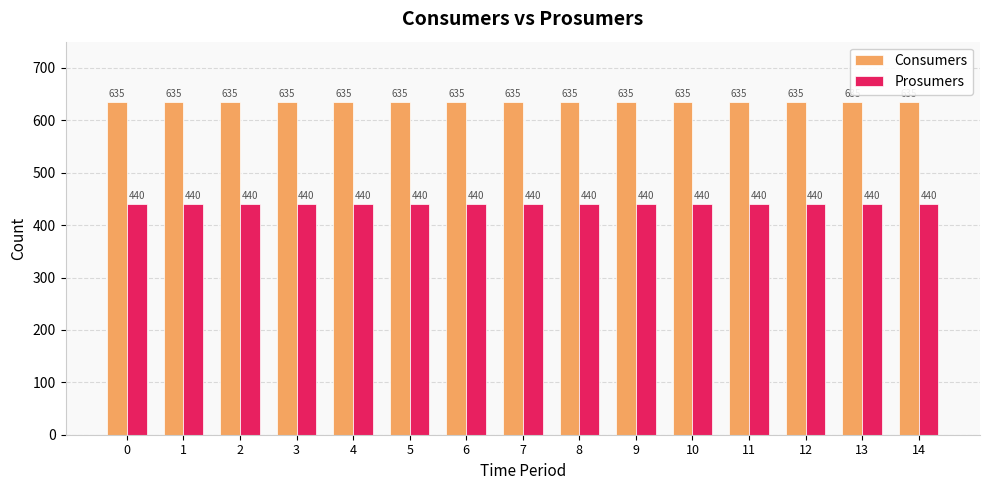

Reading right to left, extract all data points from this chart.

Consumers: 635	635	635	635	635	635	635	635	635	635	635	635	635	635	635
Prosumers: 440	440	440	440	440	440	440	440	440	440	440	440	440	440	440